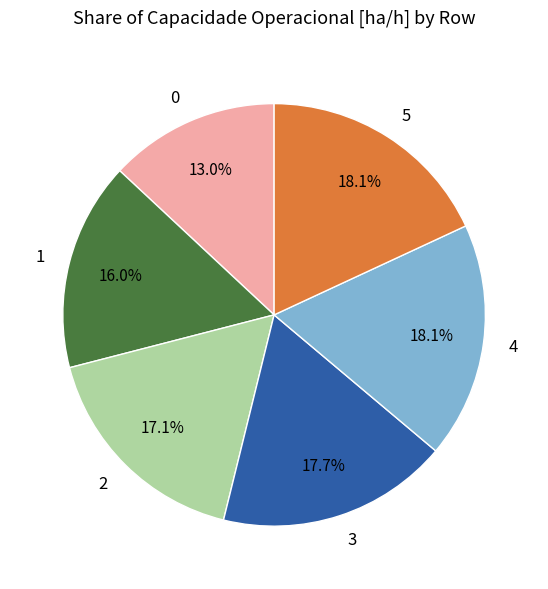

To the nearest percent, what is the difference between the 4 and 1 slice percentages?

2%